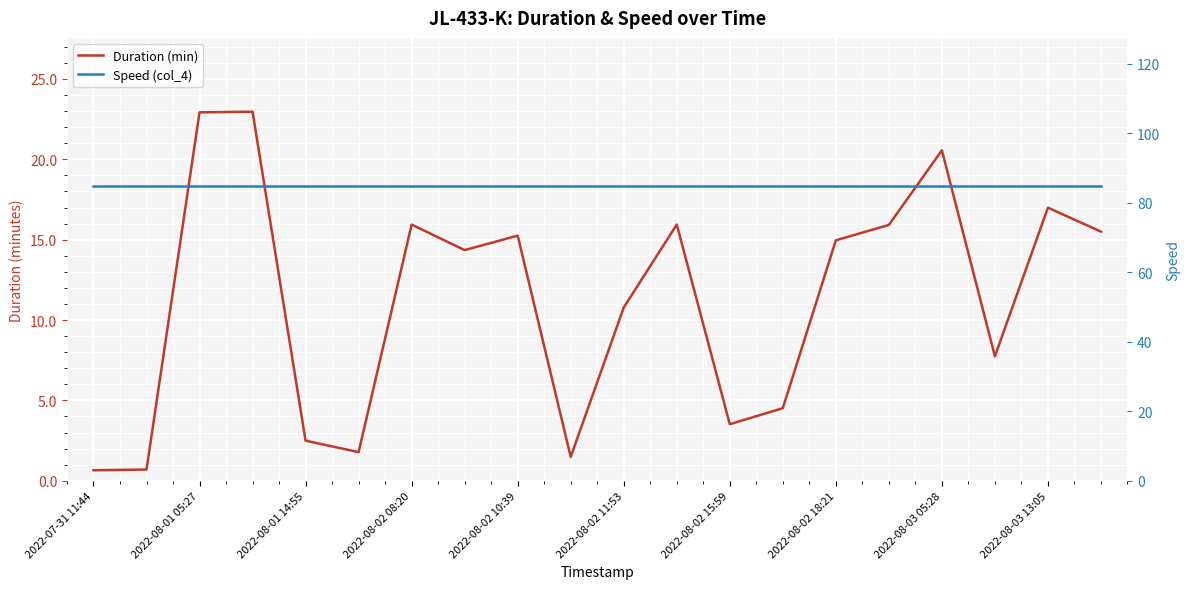

At how many categories does at least one series exceed 40?

20